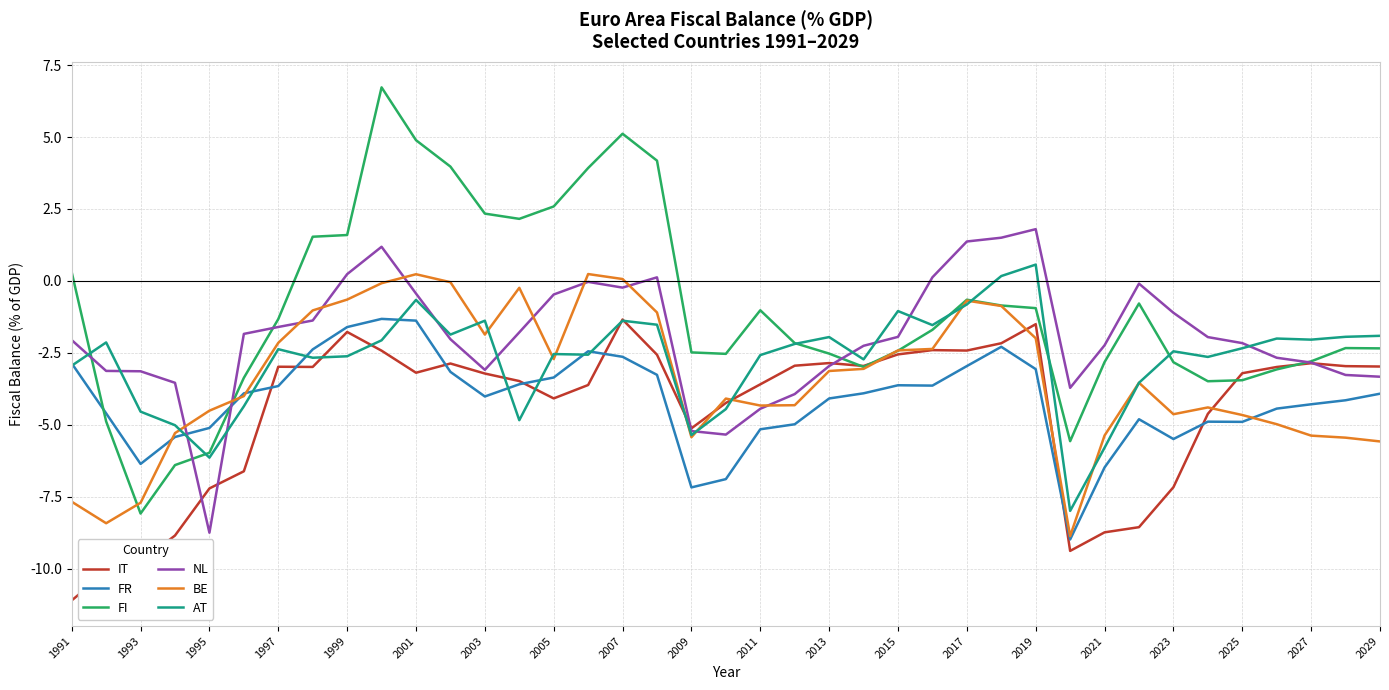

True or false: FR and FI intersect in this chart.

True